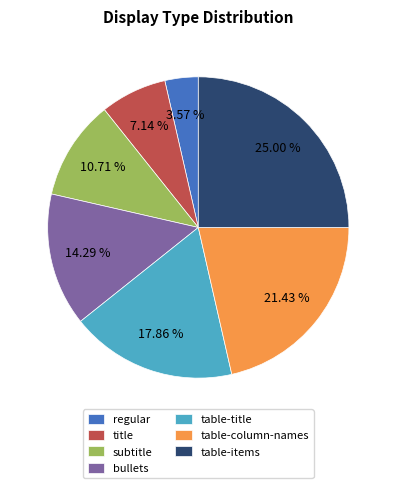

The table-title slice represents 18% of the pie. True or false?

True